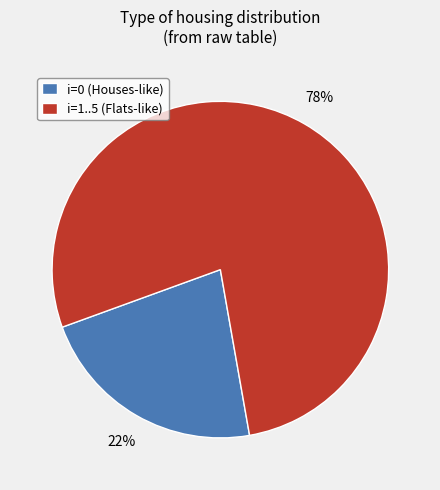

How many segments does this pie chart have?

2